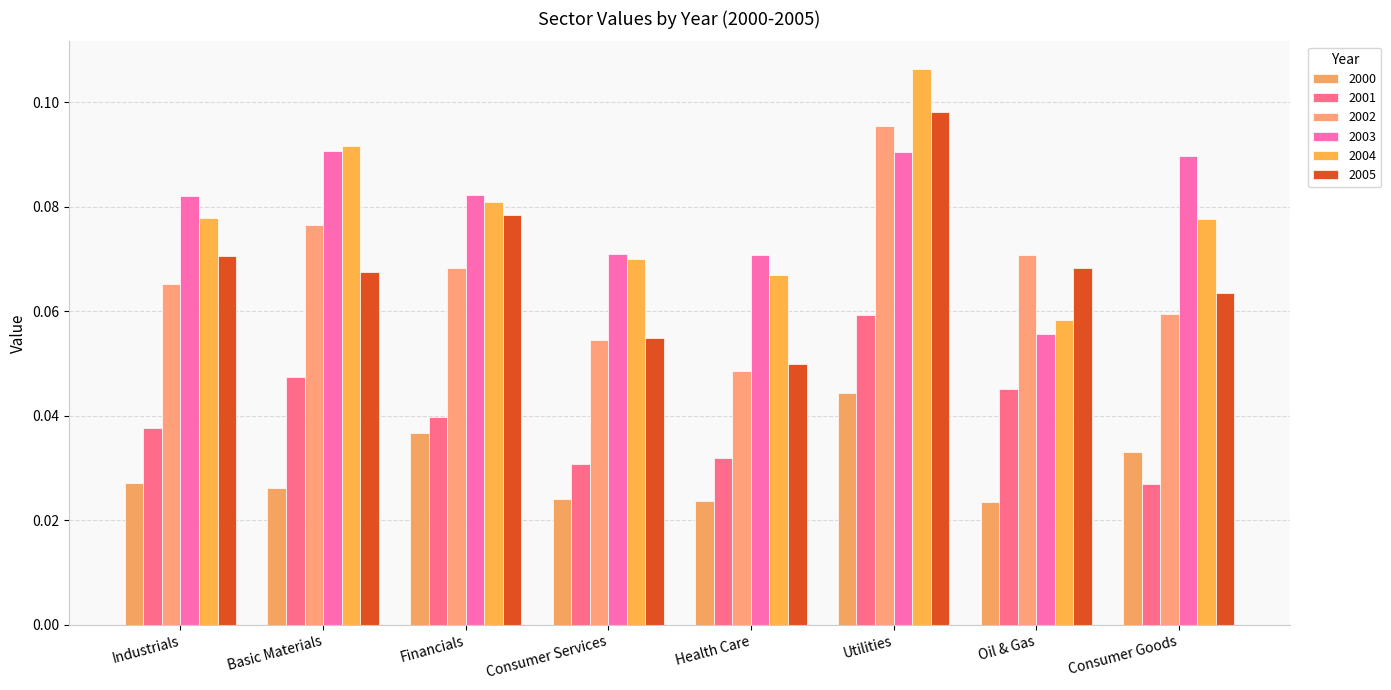

What value does the 2004 series have at Basic Materials?

0.1